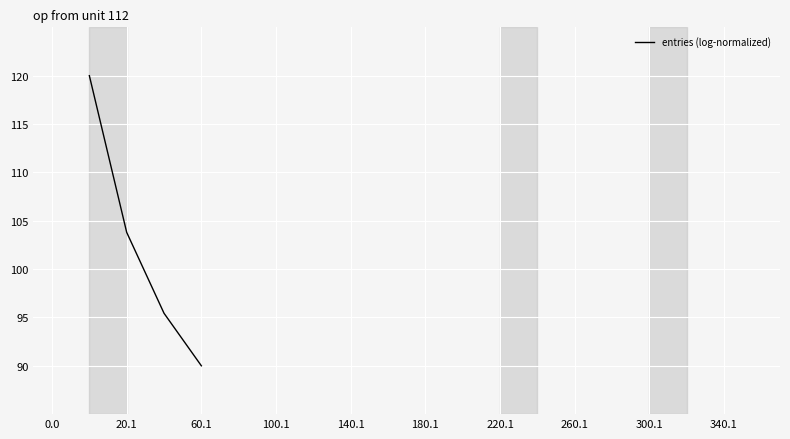

How many positive values are there?

4